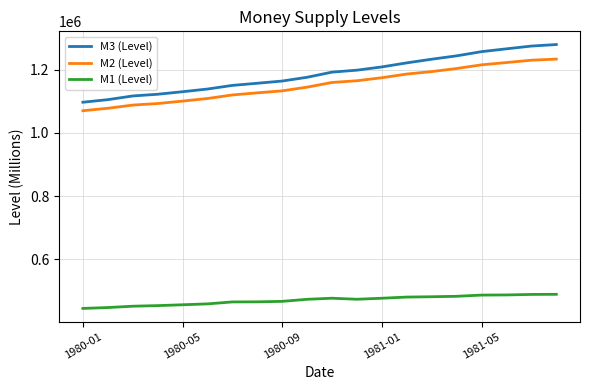

What is the minimum value for M1 (Level)?

444330